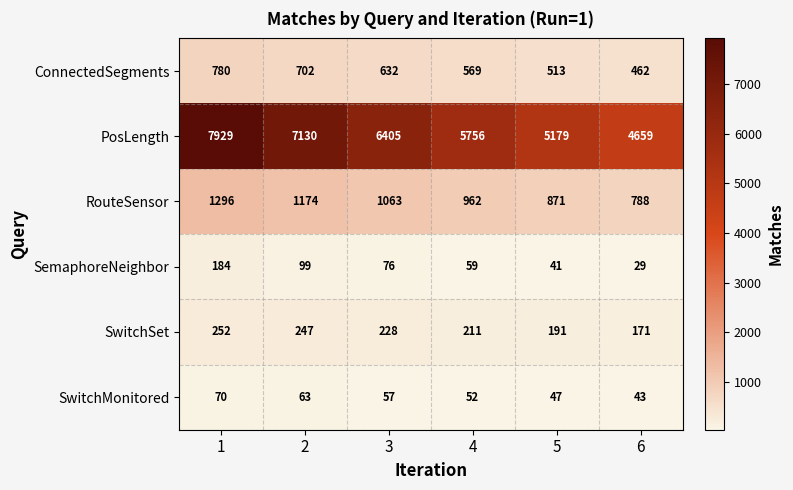

List the series in order of their peak value, highest first.

PosLength, RouteSensor, ConnectedSegments, SwitchSet, SemaphoreNeighbor, SwitchMonitored